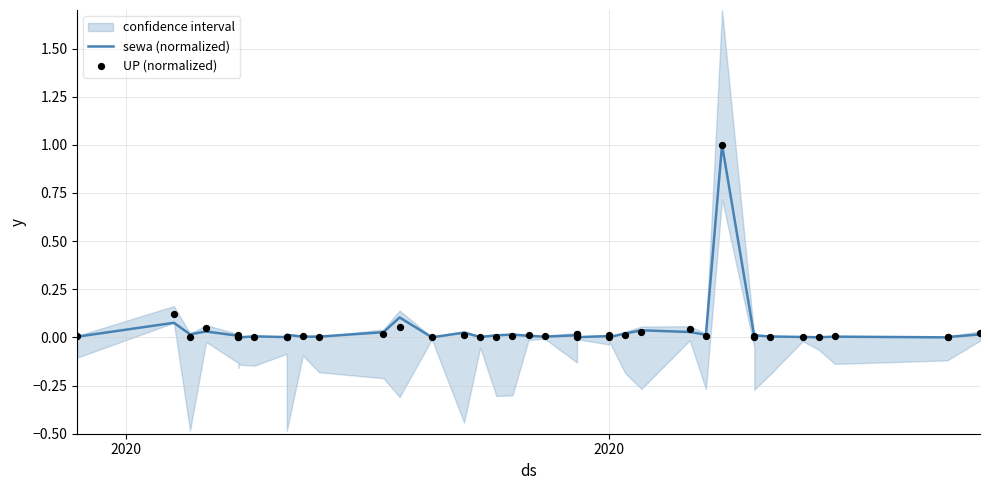

What are all the series names shown in the legend?

sewa (normalized), UP (normalized)